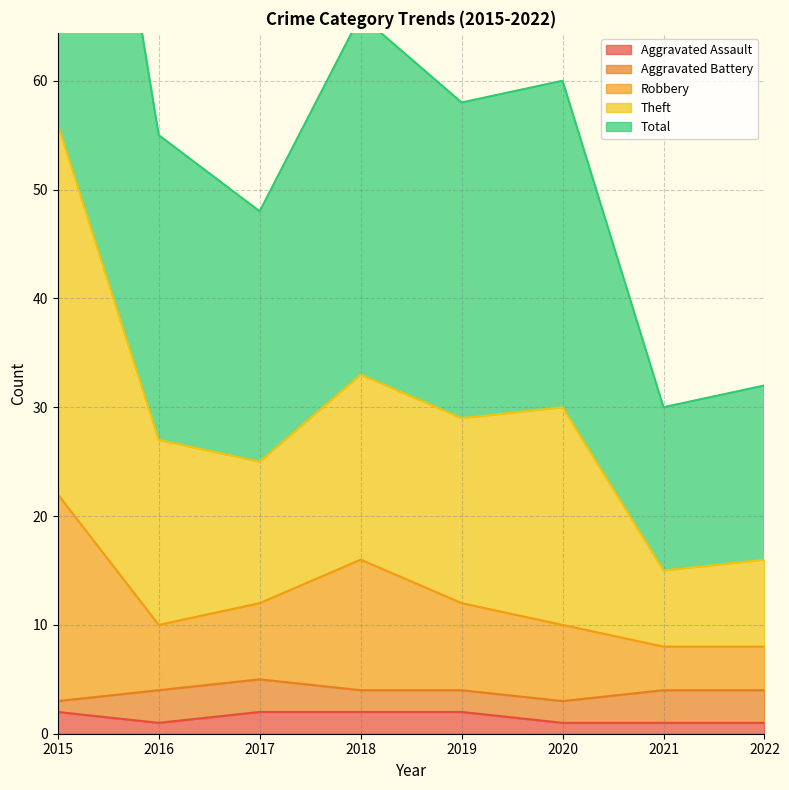

True or false: Theft has more than 1 points higher than both neighbors.

True